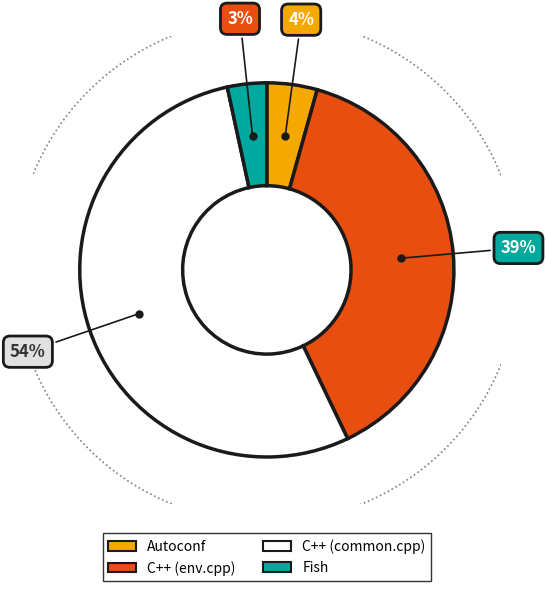

Rank the categories by value from highest to lowest.

C++ (common.cpp), C++ (env.cpp), Autoconf, Fish